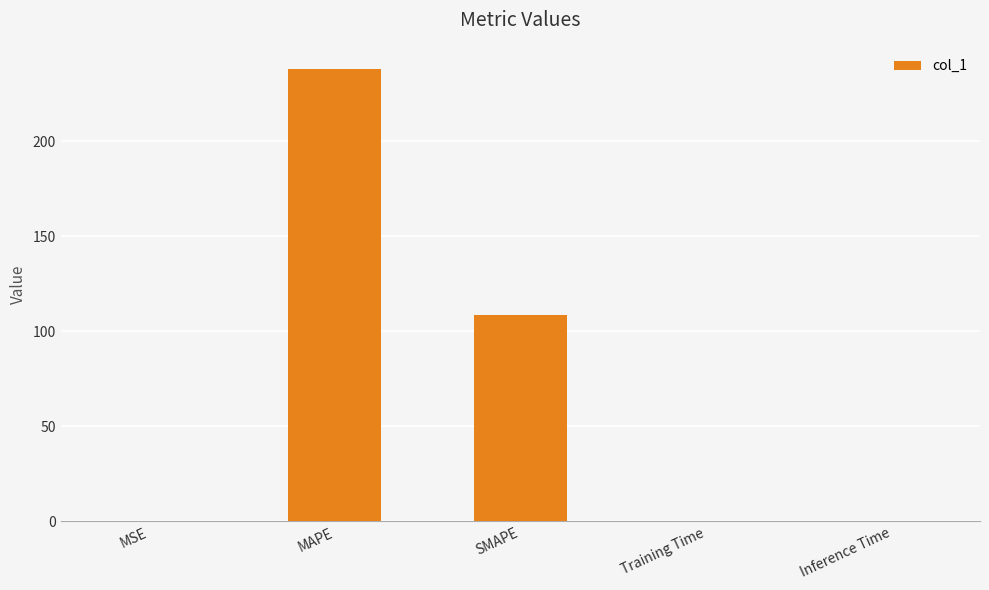

Which has a higher value, MSE or SMAPE?

SMAPE